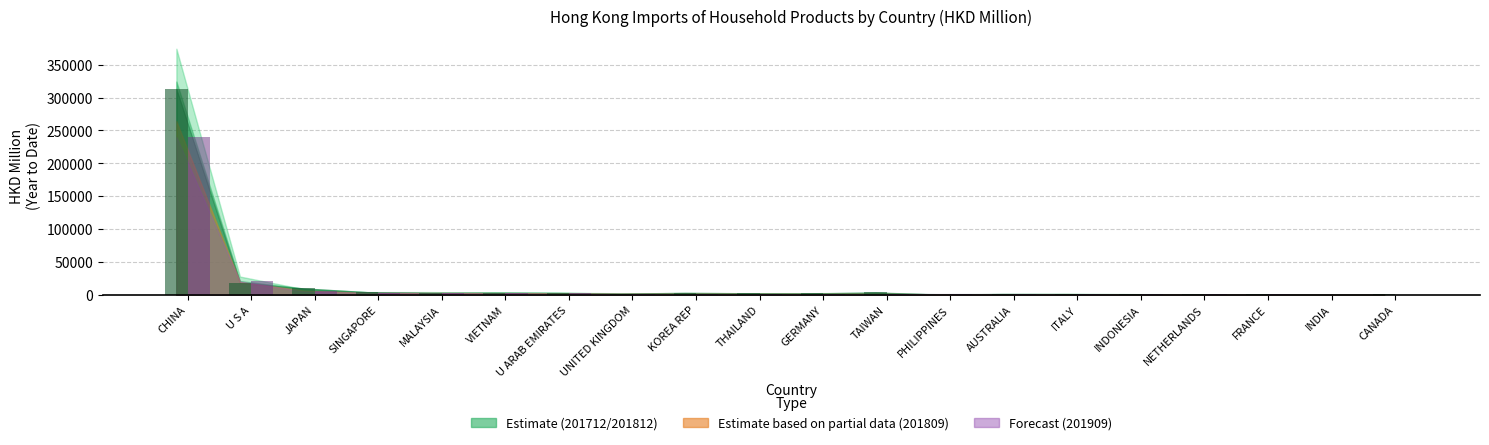

At which category is the sum across all series the highest?

CHINA